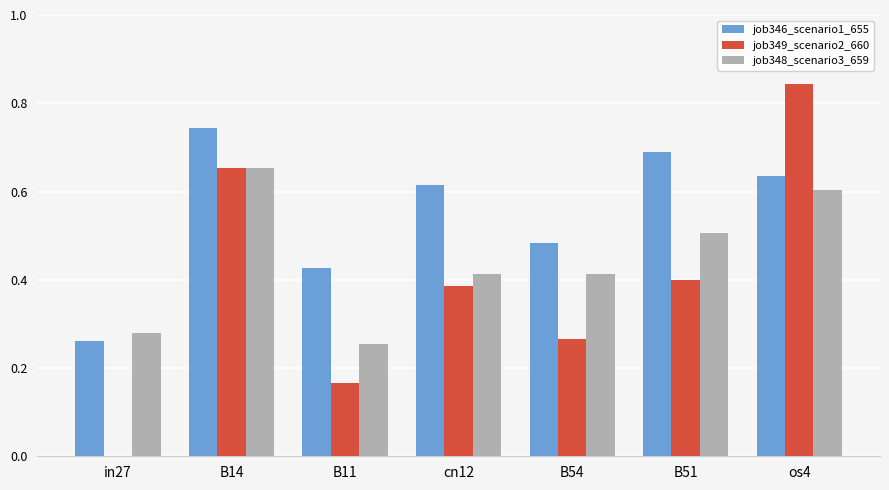

The job349_scenario2_660 series shows 0.3 at B14. True or false?

False